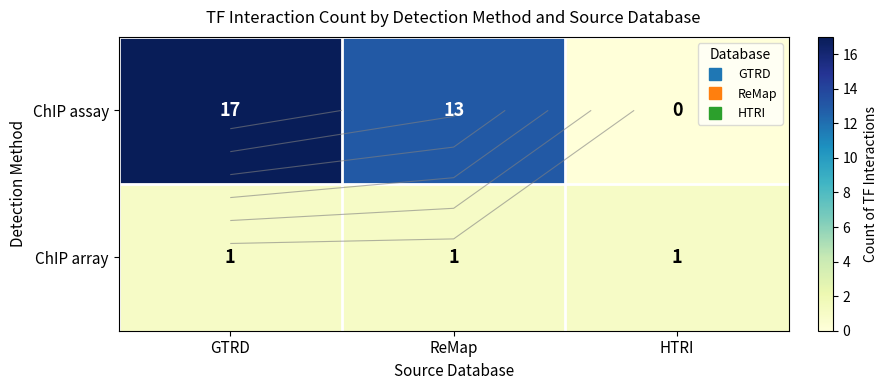

Which has a higher value, HTRI or GTRD?

GTRD